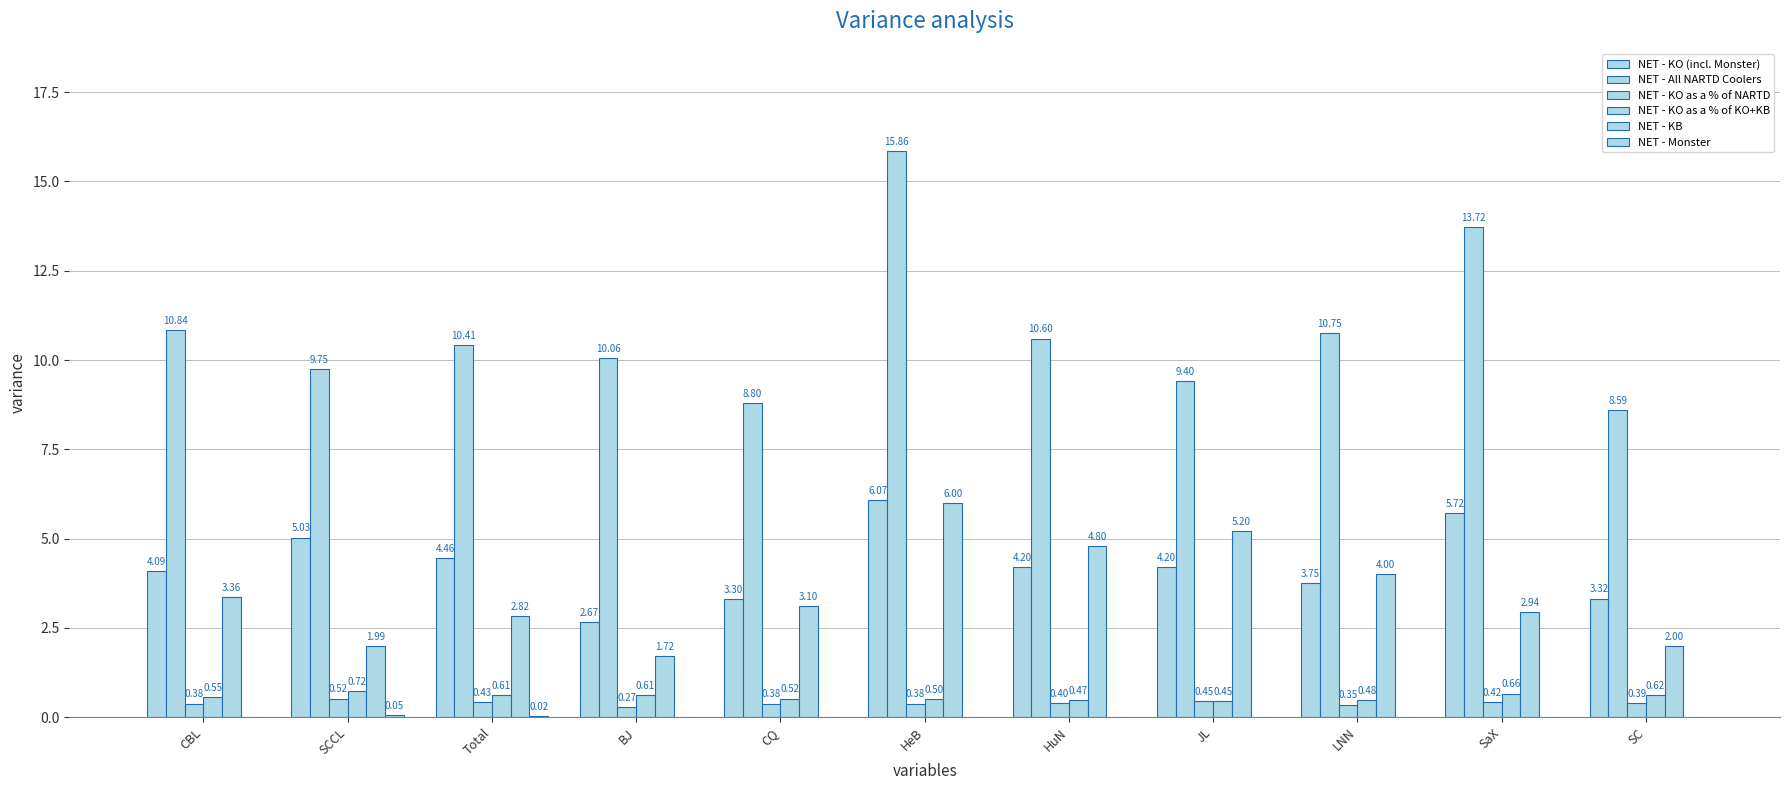

At which label does NET - Monster reach its peak?

SCCL